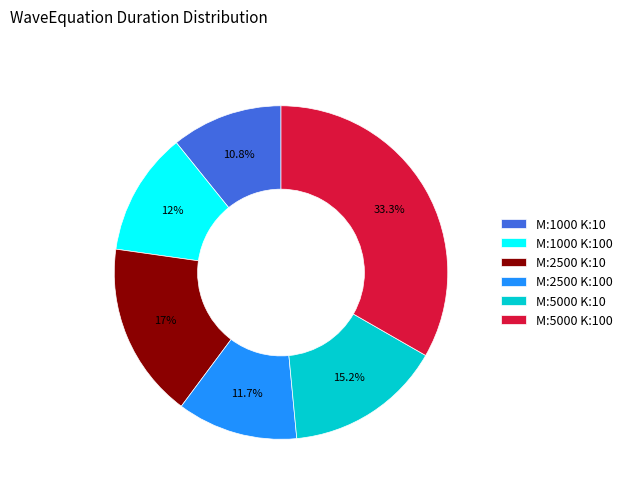

How many segments does this pie chart have?

6